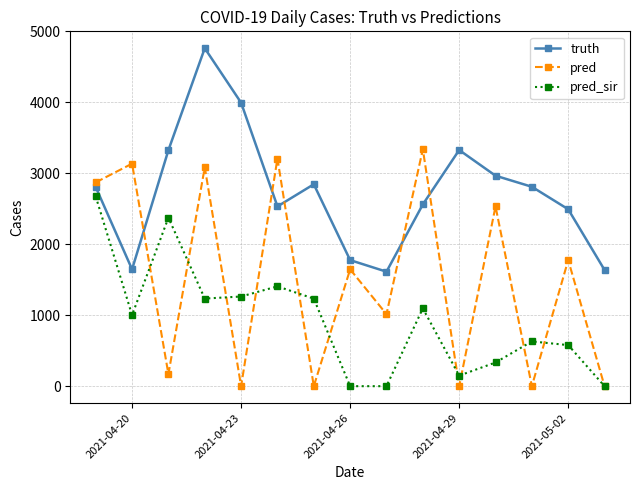

True or false: truth and pred_sir cross at least once.

False